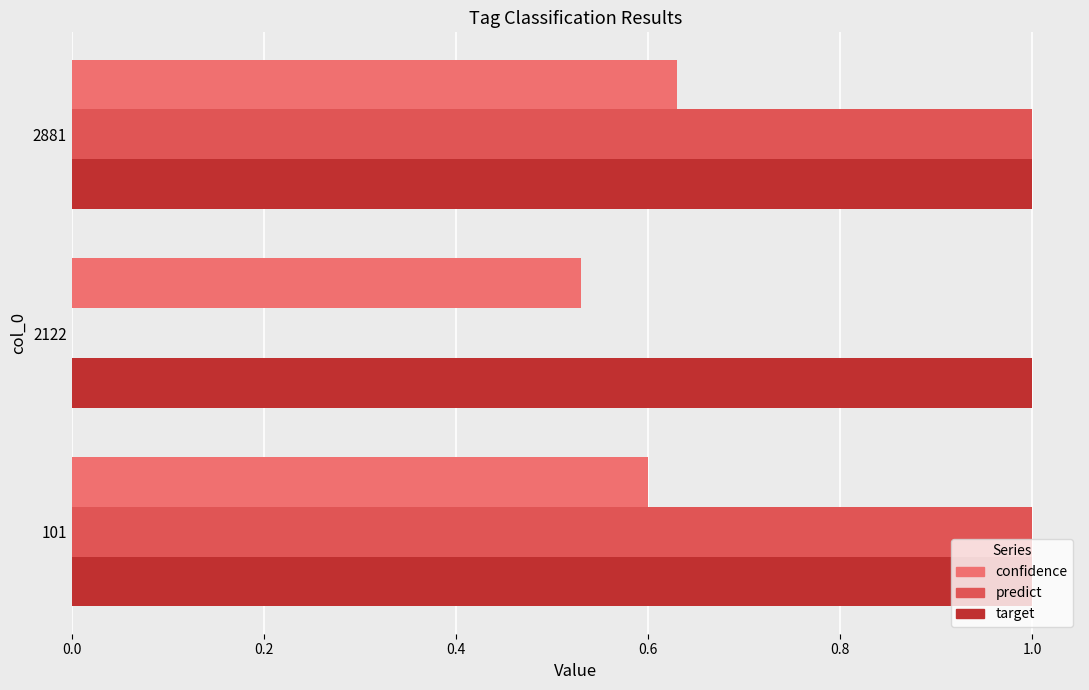

What is the sum of the confidence values at 2122 and 2881?

1.2